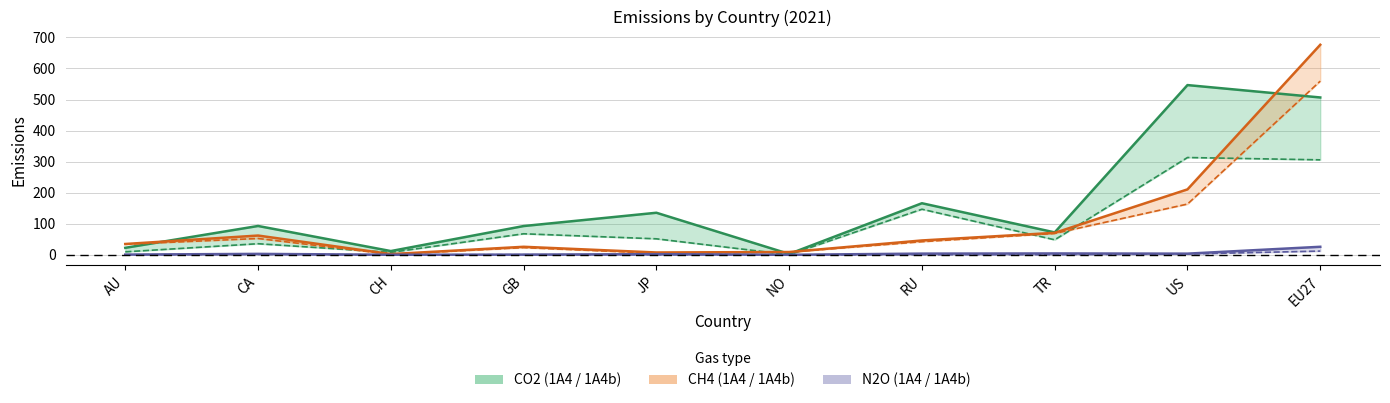

At which category is the sum across all series the highest?

EU27